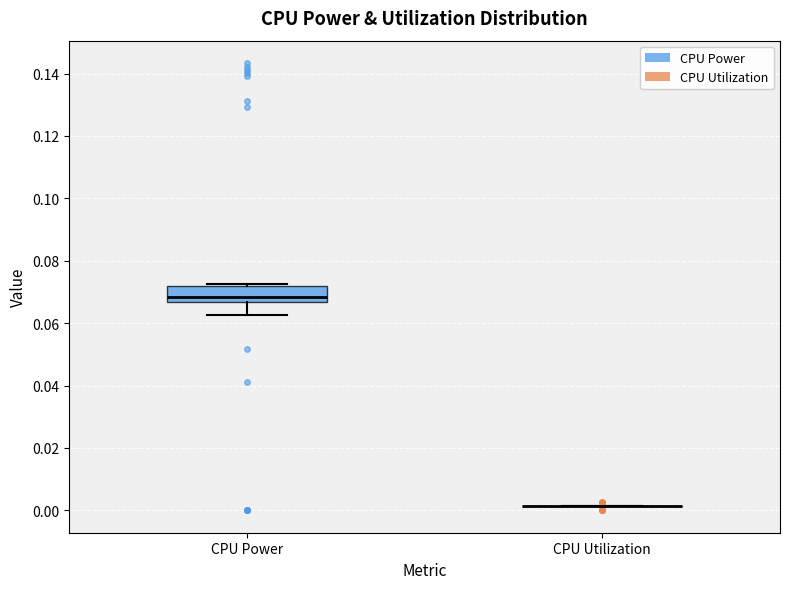

Reading left to right, transcribe this box plot: for each box, give where its median line is, the range the box spans, and where its two whiskers end, as read against the y-axis. The values are not printed on the chart, so give them approximately, as read against the axis.

CPU Power: median 0.068, box 0.066 to 0.072, whiskers 0.062 to 0.072 (just above the box's upper edge)
CPU Utilization: box collapsed to a line at 0.002, whiskers 0.002 to 0.002